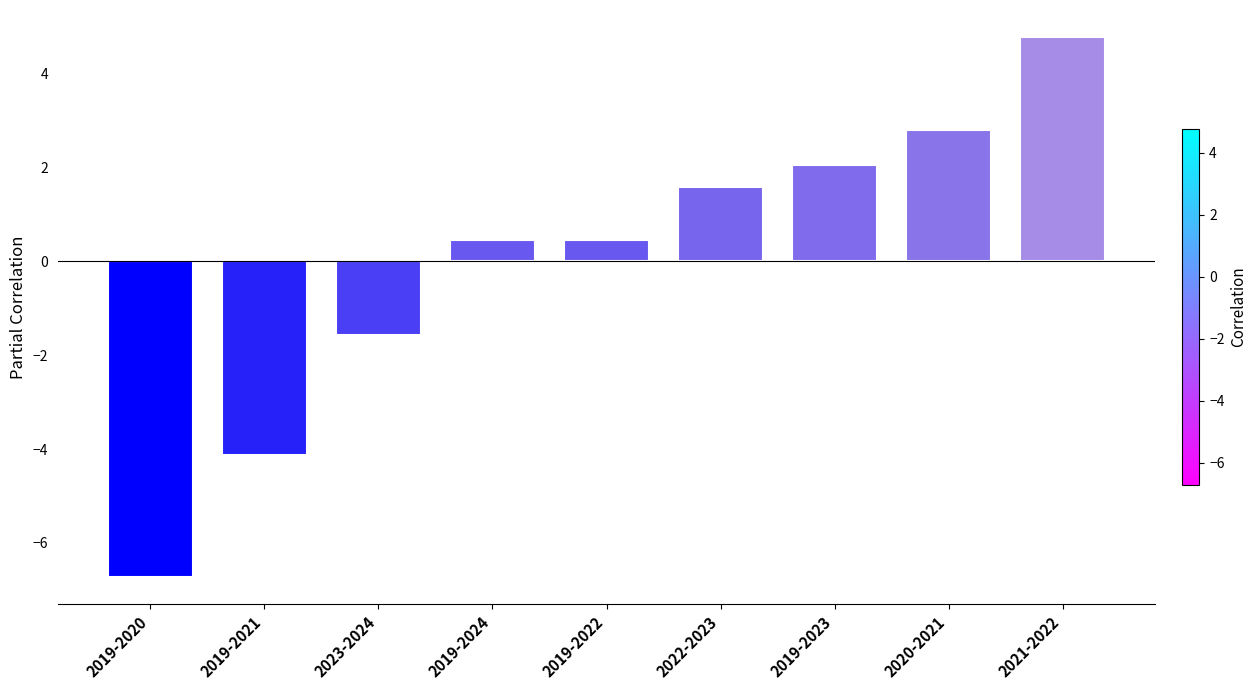

How many values exceed 0?

6